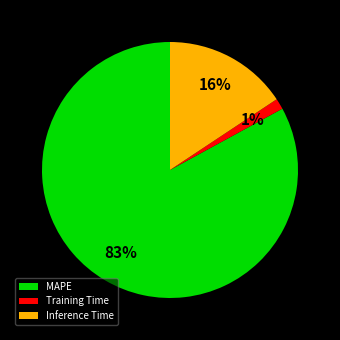

How many slices are in this pie chart?

3